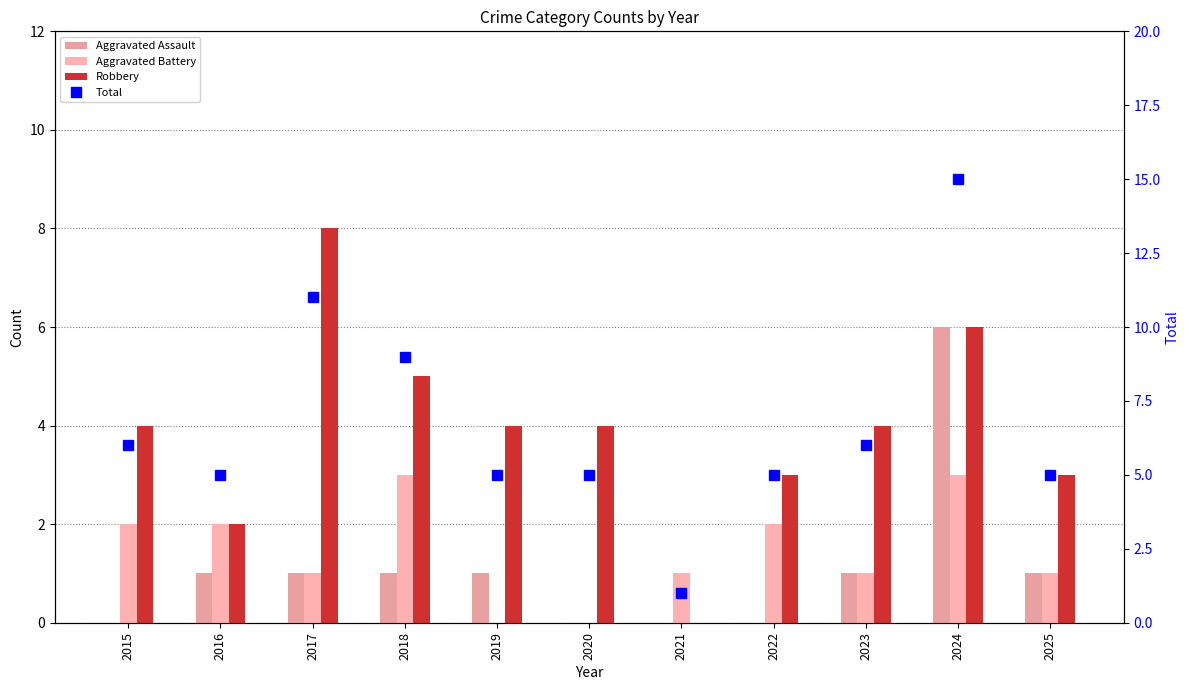

How many values in Robbery are above zero?

10